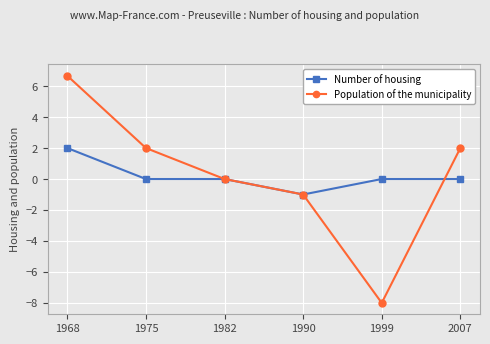

At which label does Population of the municipality first exceed 2?

1968